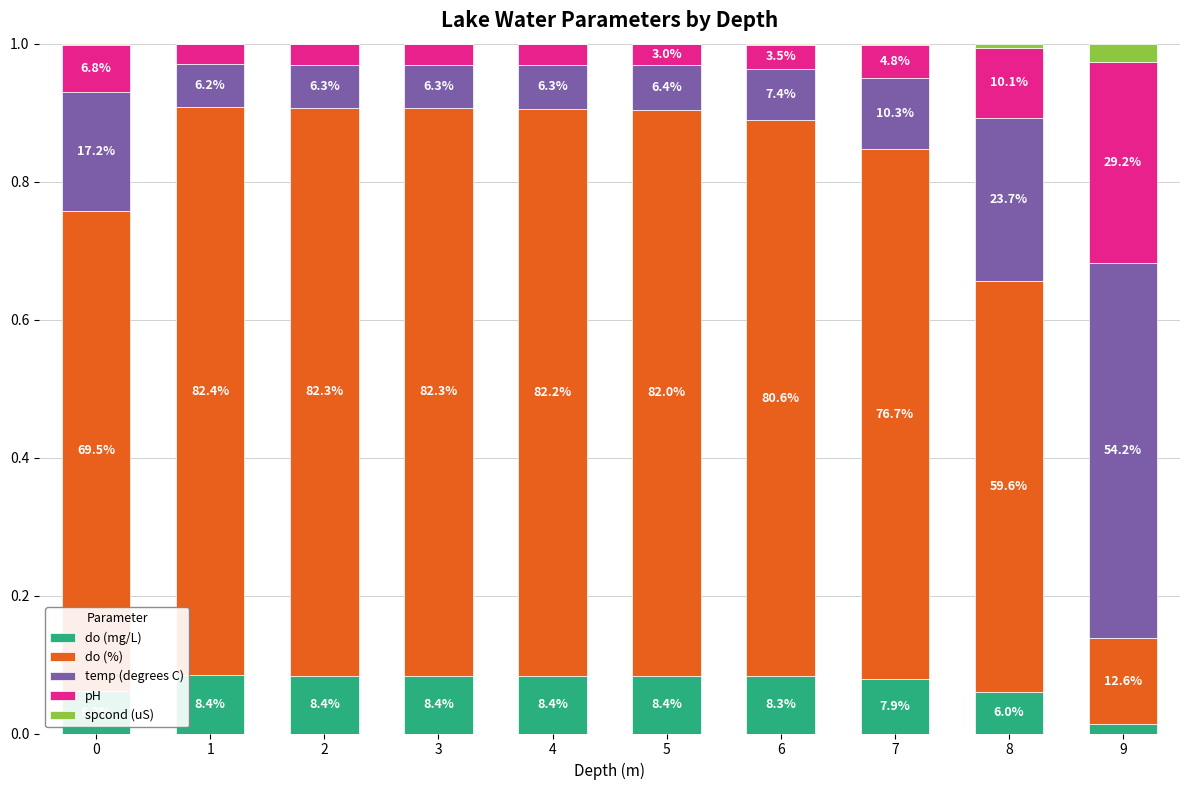

Are the bars grouped side by side (vs. stacked)?

No